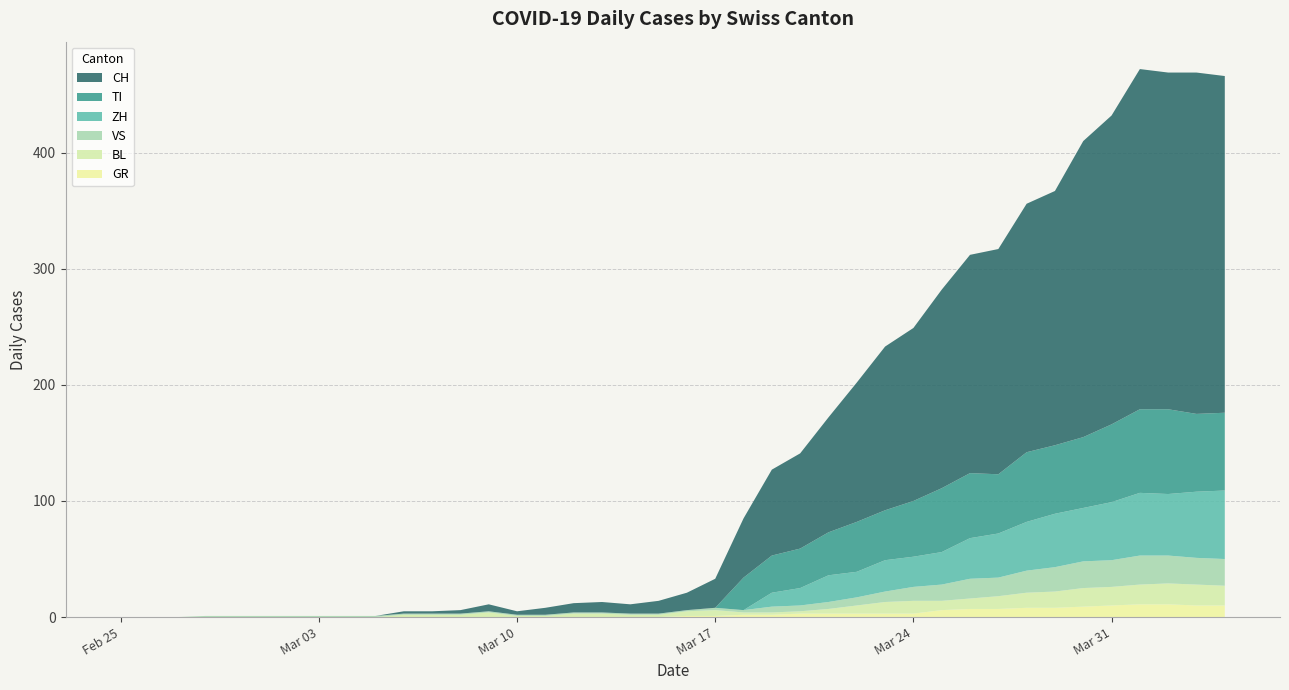

Reading right to left, what are all the values shown in this chart?

CH: 290	294	290	293	266	255	219	214	194	188	171	149	141	120	99	82	74	51	25	15	11	8	9	8	6	3	6	3	2	2	0	0	0	0	0	0	0	0	0	0
GR: 10	10	11	11	10	9	8	8	7	7	6	3	3	3	3	3	2	2	1	1	0	0	0	0	0	0	0	0	0	0	0	0	0	0	0	0	0	0	0	0
VS: 23	23	24	25	23	23	21	19	16	17	14	12	9	7	6	5	5	2	2	1	1	1	1	1	1	1	1	1	1	1	1	1	1	1	1	1	1	0	0	0
TI: 67	67	73	72	67	61	59	60	51	56	55	48	43	43	37	34	32	28	0	0	0	0	0	0	0	0	0	0	0	0	0	0	0	0	0	0	0	0	0	0
BL: 17	18	18	17	16	16	14	13	11	9	8	11	10	7	4	2	2	2	5	4	2	2	3	3	1	1	4	2	2	2	0	0	0	0	0	0	0	0	0	0
ZH: 59	57	53	54	50	46	46	42	38	35	28	26	27	22	23	15	12	0	0	0	0	0	0	0	0	0	0	0	0	0	0	0	0	0	0	0	0	0	0	0